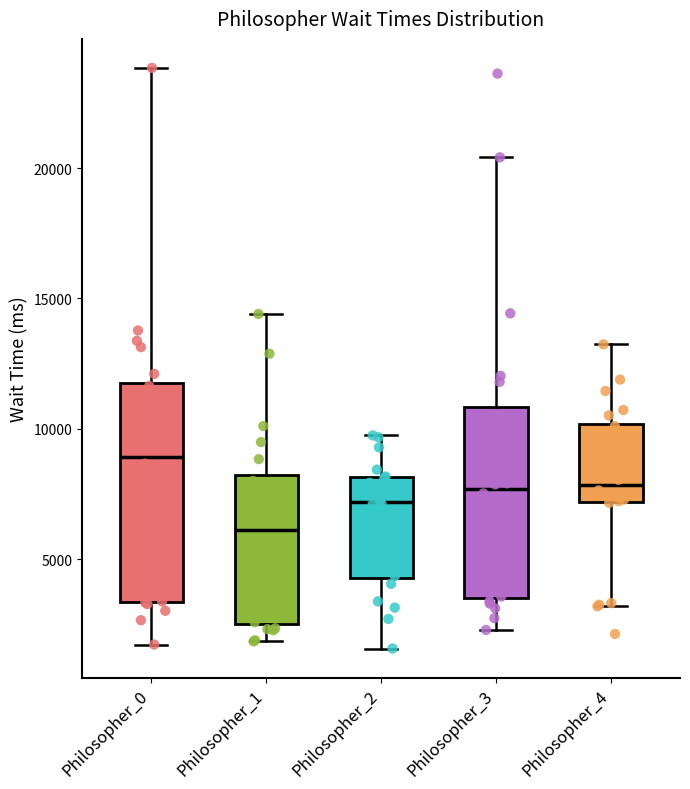

Where is the lower edge of the box for Philosopher_3 on the y-axis? The values are not printed on the chart, so give them approximately, as read against the axis.

3500